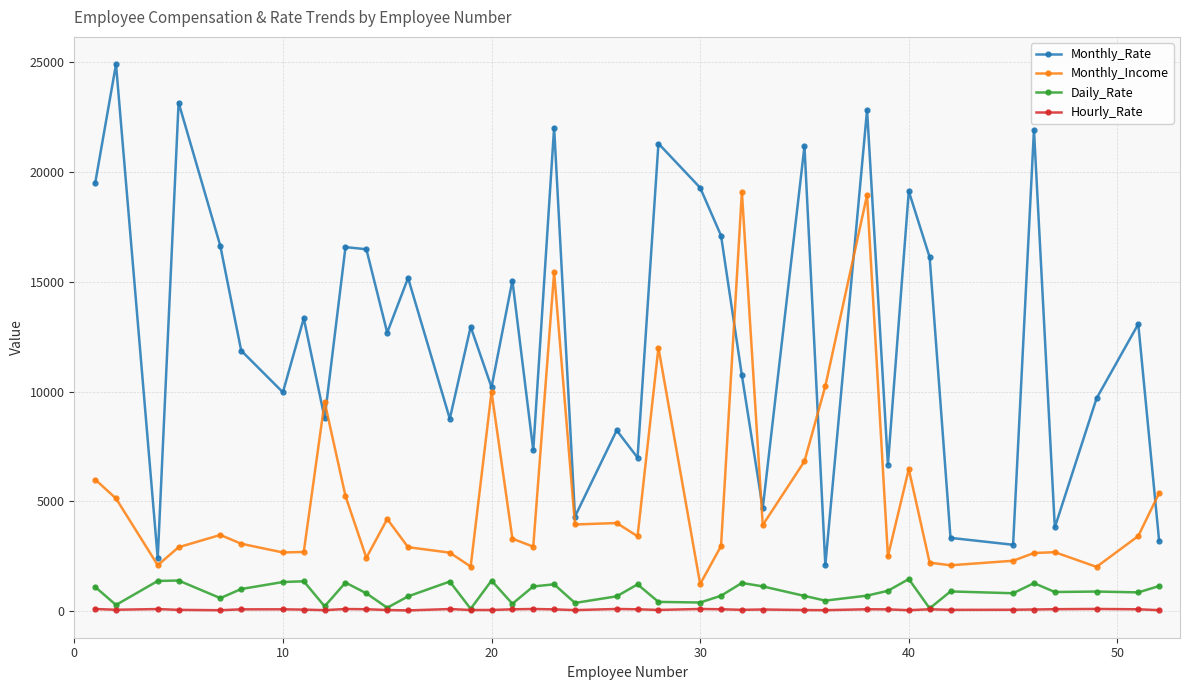

True or false: Hourly_Rate and Monthly_Income cross at least once.

False